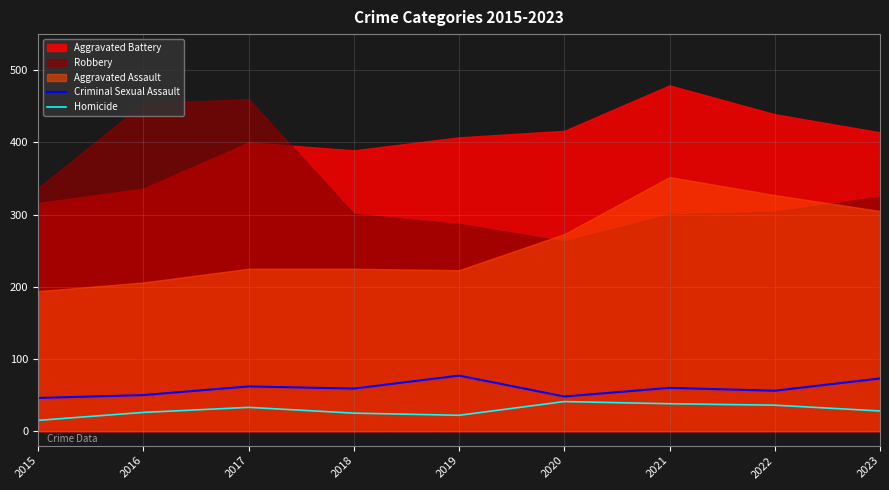

List the labels in order of Criminal Sexual Assault value, smallest first.

2015, 2020, 2016, 2022, 2018, 2021, 2017, 2023, 2019